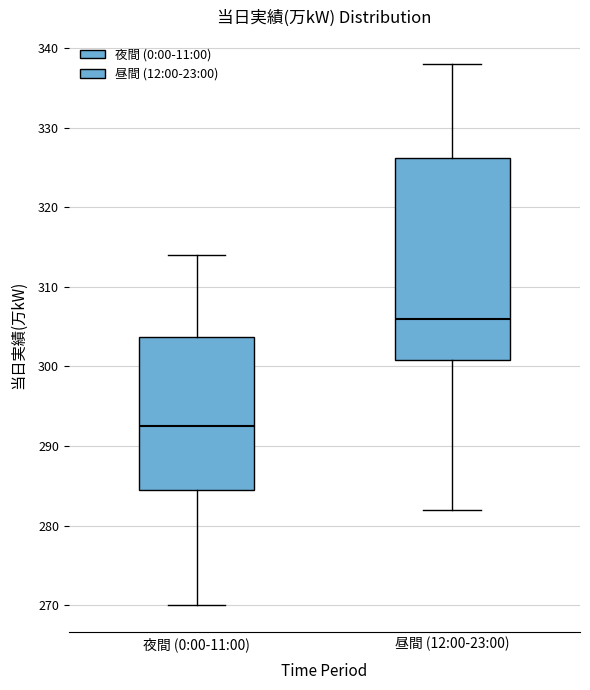

Reading left to right, transcribe this box plot: for each box, give where its median line is, the range the box spans, and where its two whiskers end, as read against the y-axis. The values are not printed on the chart, so give them approximately, as read against the axis.

夜間 (0:00-11:00): median 293, box 285 to 304, whiskers 270 to 314
昼間 (12:00-23:00): median 306, box 301 to 326, whiskers 282 to 338